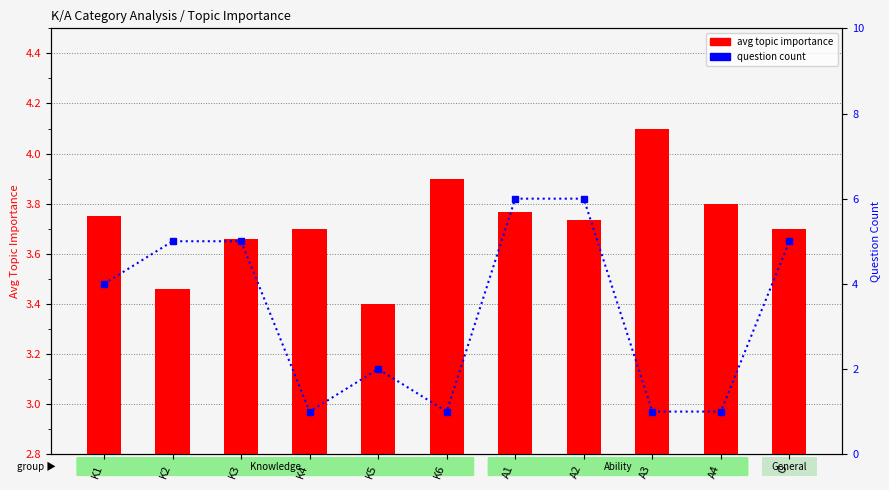

Reading left to right, extract all data points from this chart.

avg topic importance: 3.8	3.5	3.7	3.7	3.4	3.9	3.8	3.7	4.1	3.8	3.7
question count: 4.0	5.0	5.0	1.0	2.0	1.0	6.0	6.0	1.0	1.0	5.0